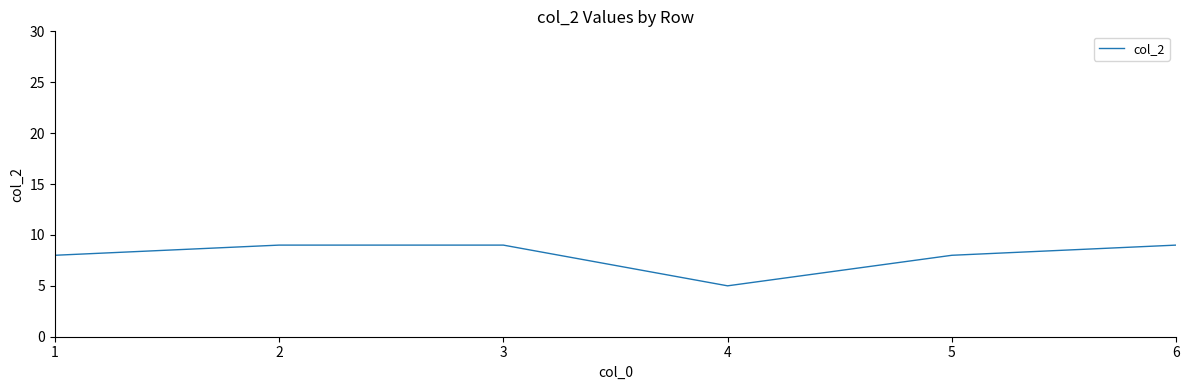

Reading left to right, what are all the values shown in this chart?

1=8	2=9	3=9	4=5	5=8	6=9